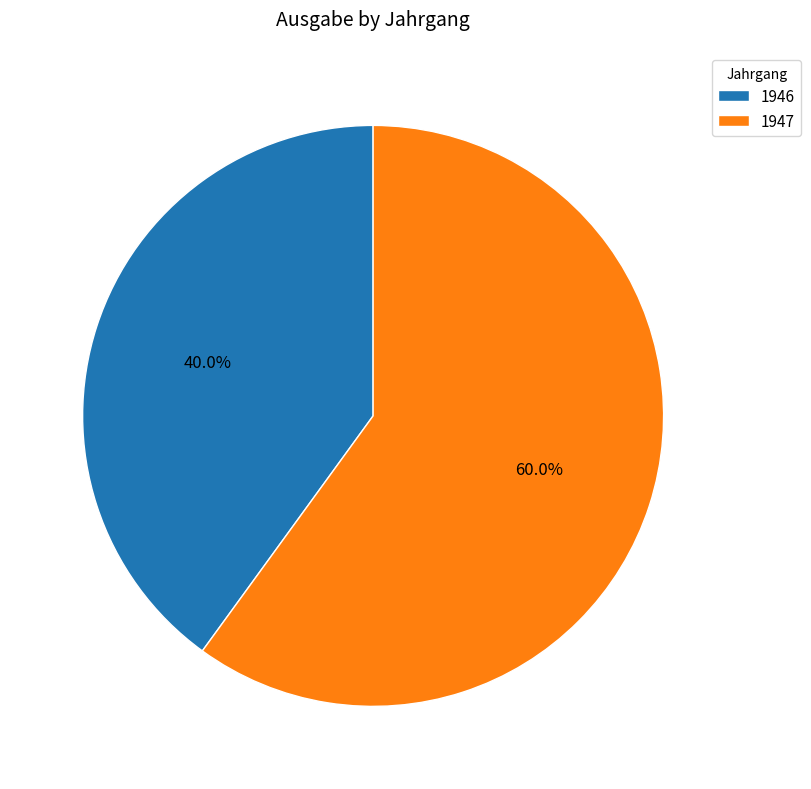

Between 1946 and 1947, which is larger?

1947